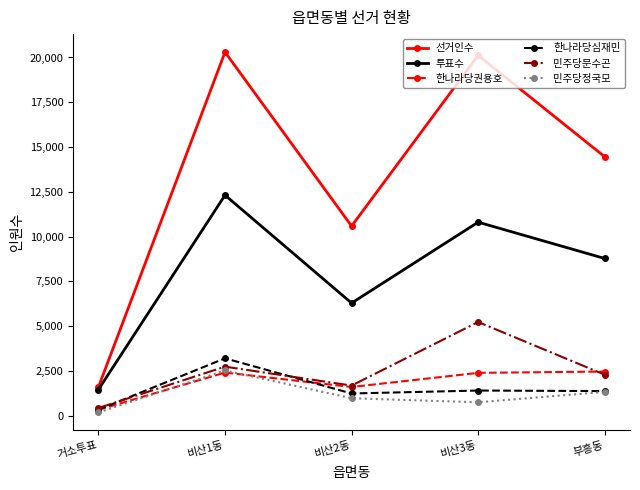

What is the label of the 3rd point from the right?

비산2동